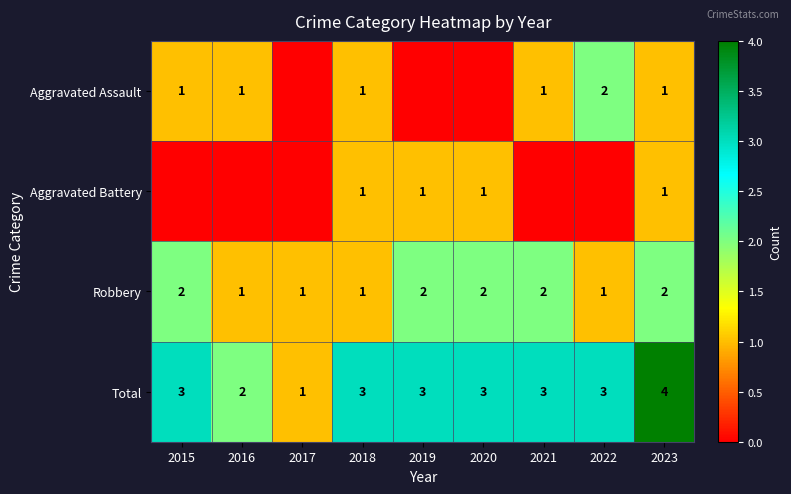

Is it true that Aggravated Battery equals 1 at 2019?

True